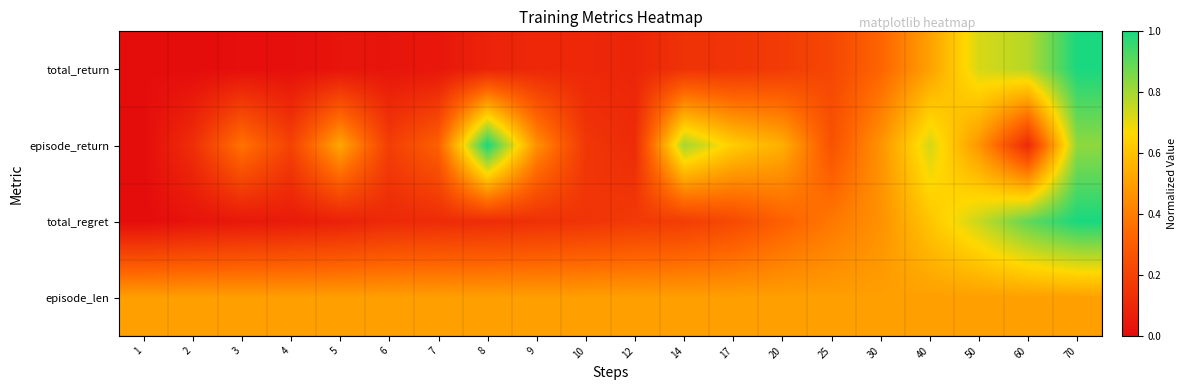

Reading right to left, transcribe all the data shown in this chart.

total_return: 70=1.0	60=0.8	50=0.7	40=0.5	30=0.3	25=0.2	20=0.2	17=0.1	14=0.1	12=0.1	10=0.1	9=0.1	8=0.1	7=0.0	6=0.0	5=0.0	4=0.0	3=0.0	2=0.0	1=0.0
episode_return: 70=0.8	60=0.1	50=0.5	40=0.7	30=0.5	25=0.3	20=0.5	17=0.6	14=0.8	12=0.1	10=0.2	9=0.5	8=1.0	7=0.3	6=0.2	5=0.5	4=0.2	3=0.4	2=0.1	1=0.0
total_regret: 70=1.0	60=0.9	50=0.7	40=0.6	30=0.5	25=0.4	20=0.3	17=0.2	14=0.2	12=0.2	10=0.1	9=0.1	8=0.1	7=0.1	6=0.1	5=0.1	4=0.1	3=0.0	2=0.0	1=0.0
episode_len: 70=0.5	60=0.5	50=0.5	40=0.5	30=0.5	25=0.5	20=0.5	17=0.5	14=0.5	12=0.5	10=0.5	9=0.5	8=0.5	7=0.5	6=0.5	5=0.5	4=0.5	3=0.5	2=0.5	1=0.5